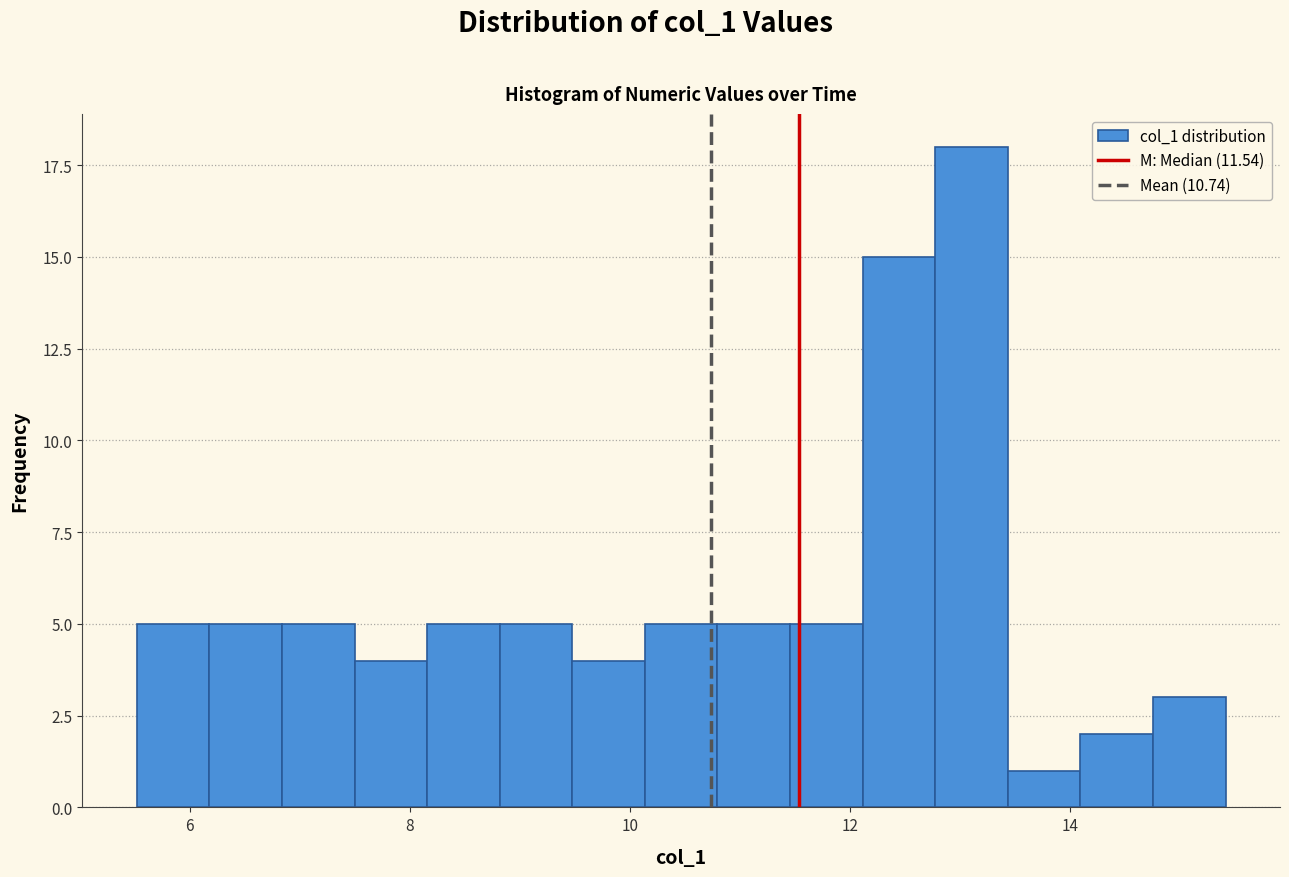

Read against the x-axis, roughly where is the centre of the tallest bar?

13.2